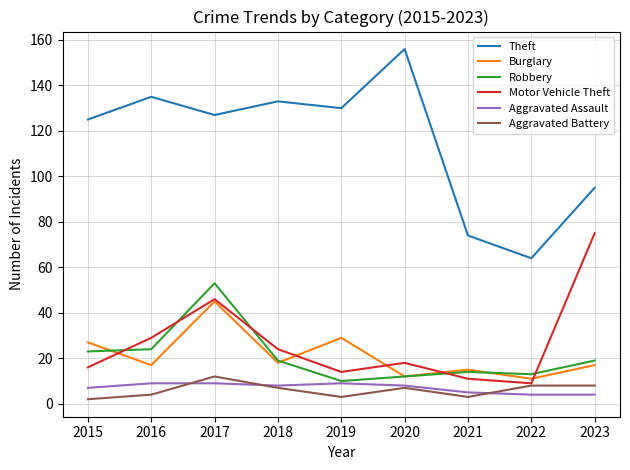

Where is the first local maximum for Motor Vehicle Theft?

2017